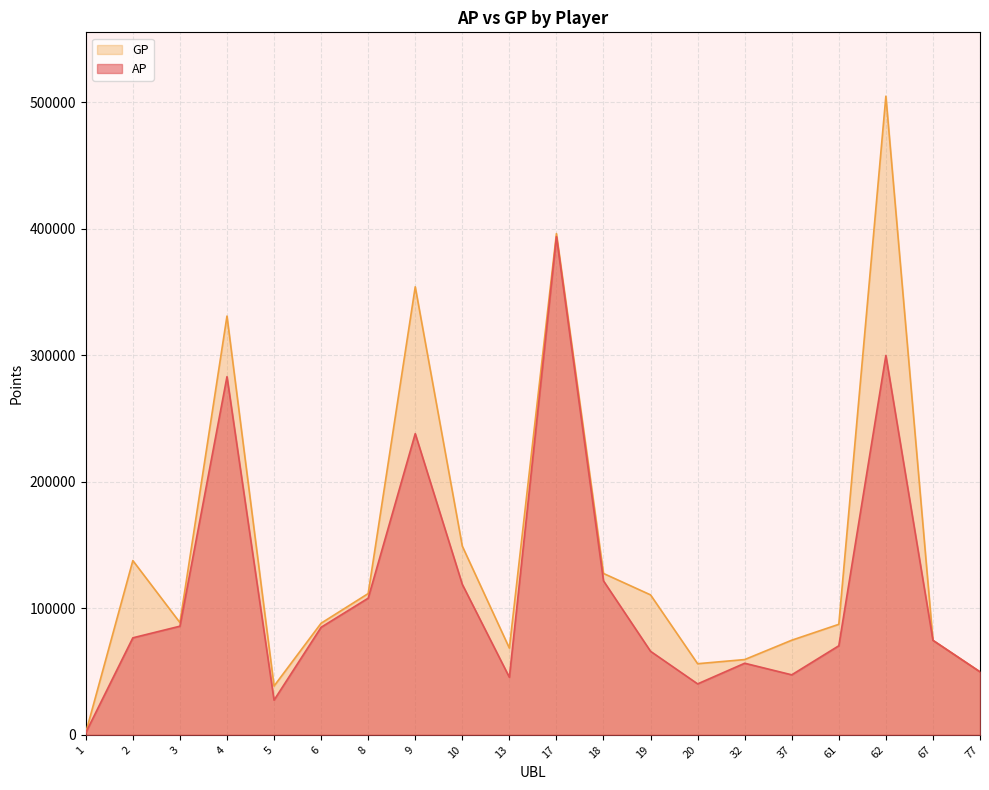

At 5, list the series in order from smallest to largest.

AP, GP